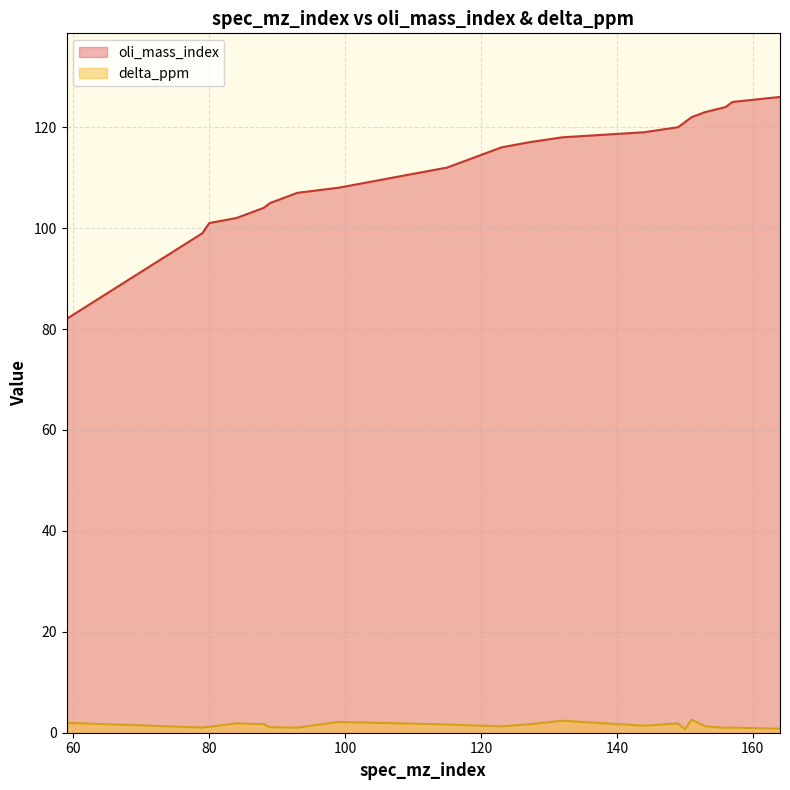

Which series changed the most between 99 and 151?

oli_mass_index